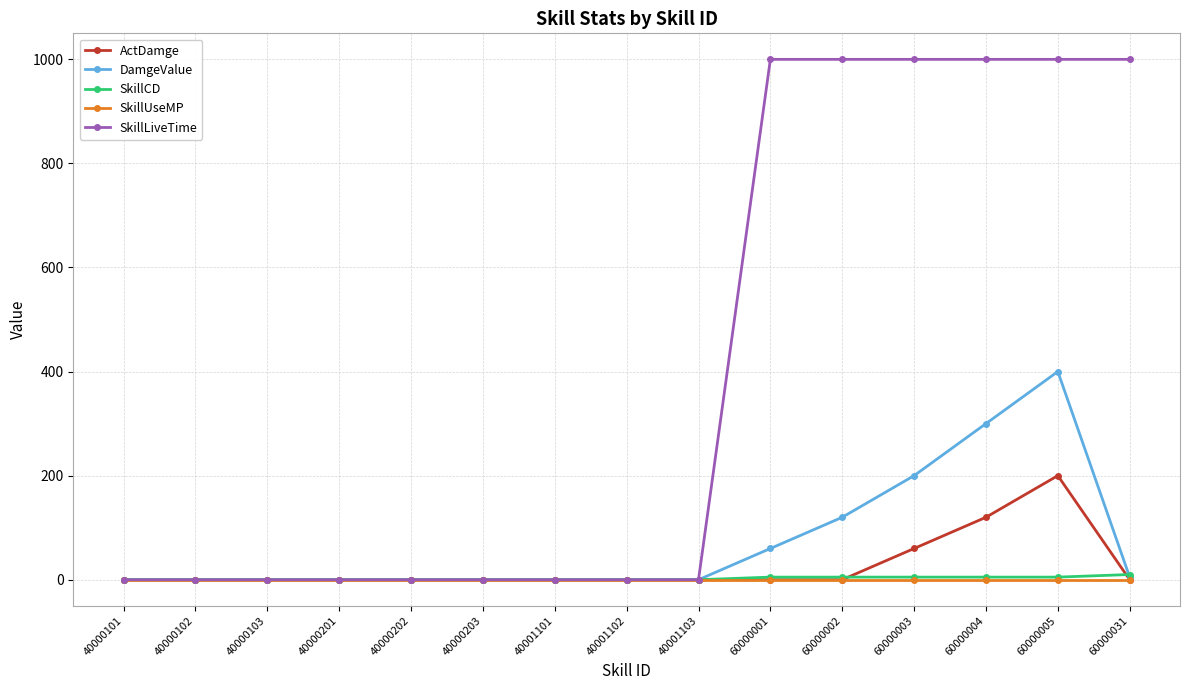

Which series has the largest total across all categories?

SkillLiveTime